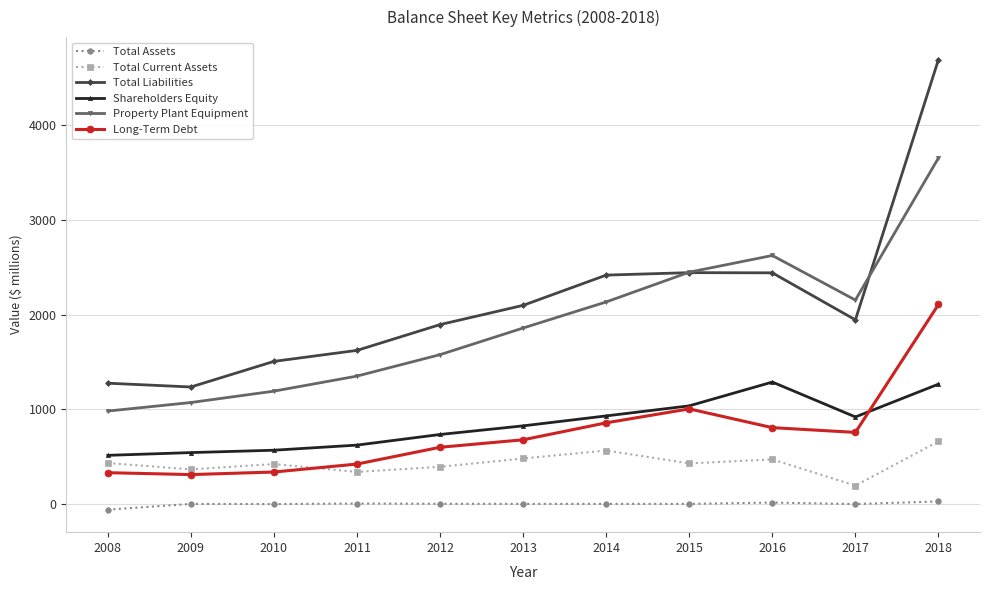

What is the sum of all Shareholders Equity values?

9265